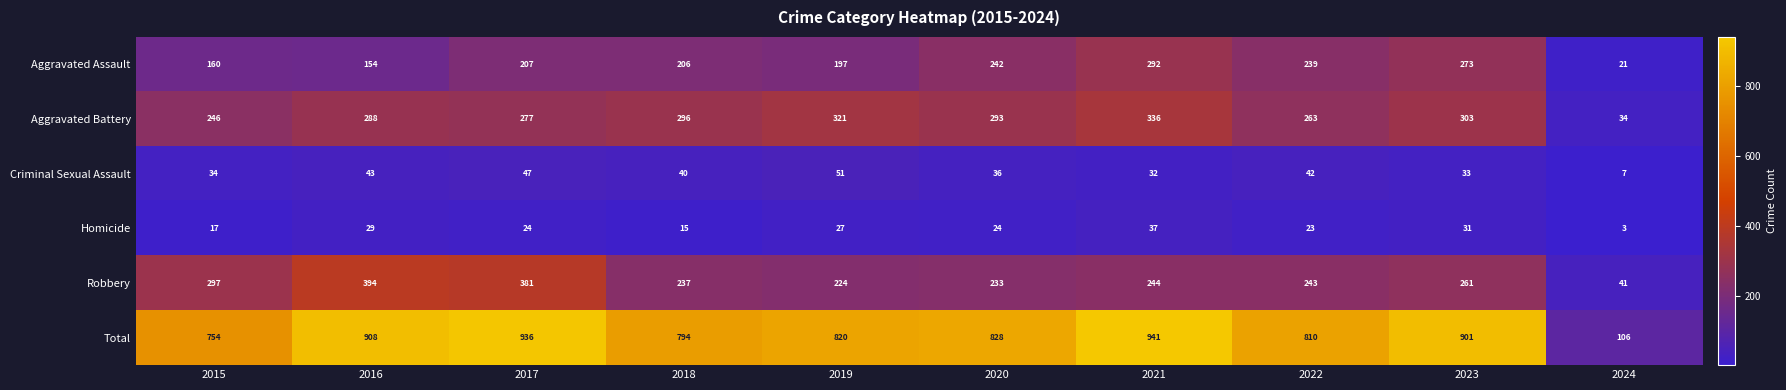

Rank the series by their maximum value, from highest to lowest.

Total, Robbery, Aggravated Battery, Aggravated Assault, Criminal Sexual Assault, Homicide